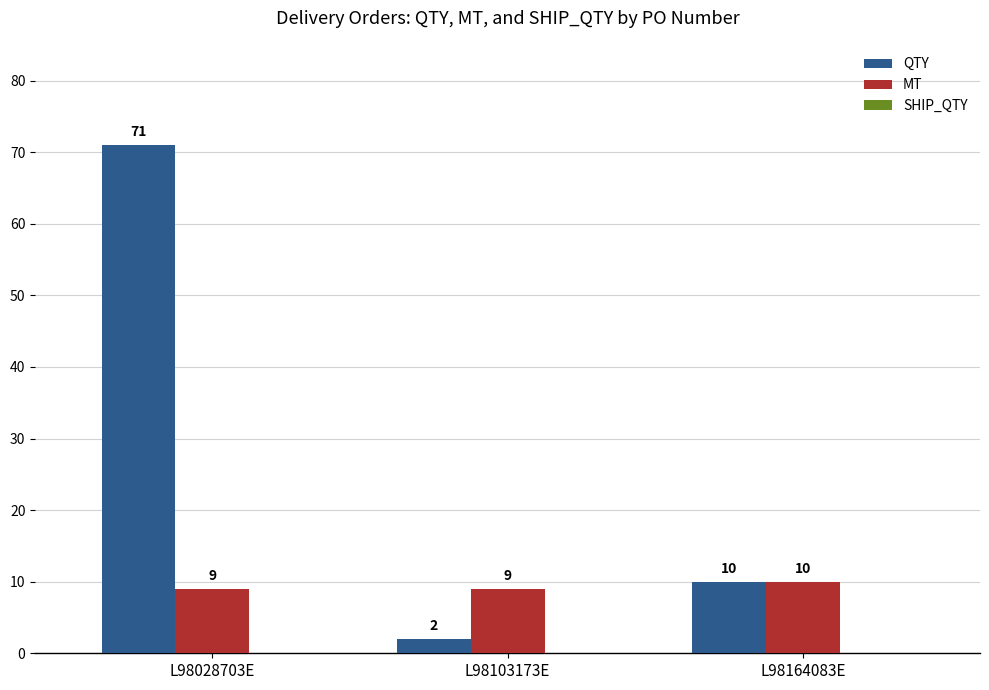

What is the average value of the MT series?

9